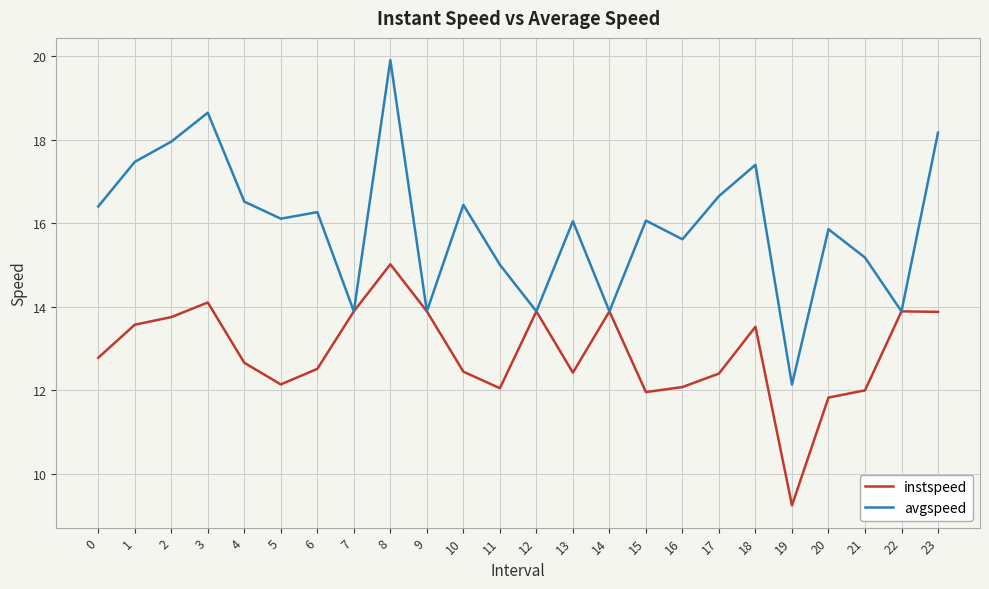

At which category does avgspeed reach its first local valley?

5